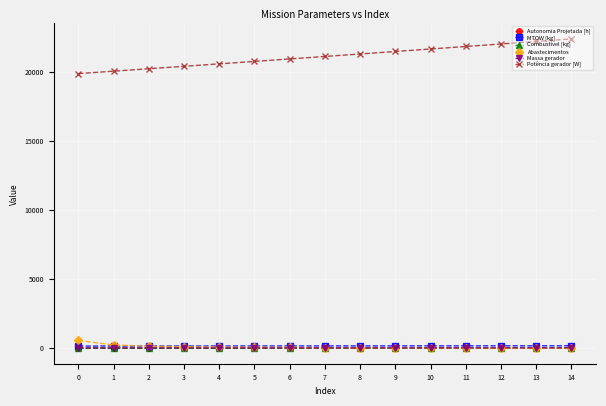

Is the value of MTOW [kg] at 4 greater than the value of Potência gerador [W] at 5?

No